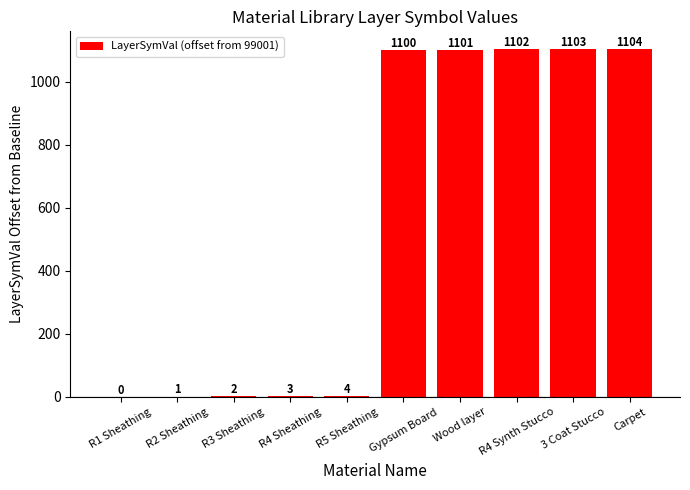

Where is the data nearest to the value 552?

R5 Sheathing